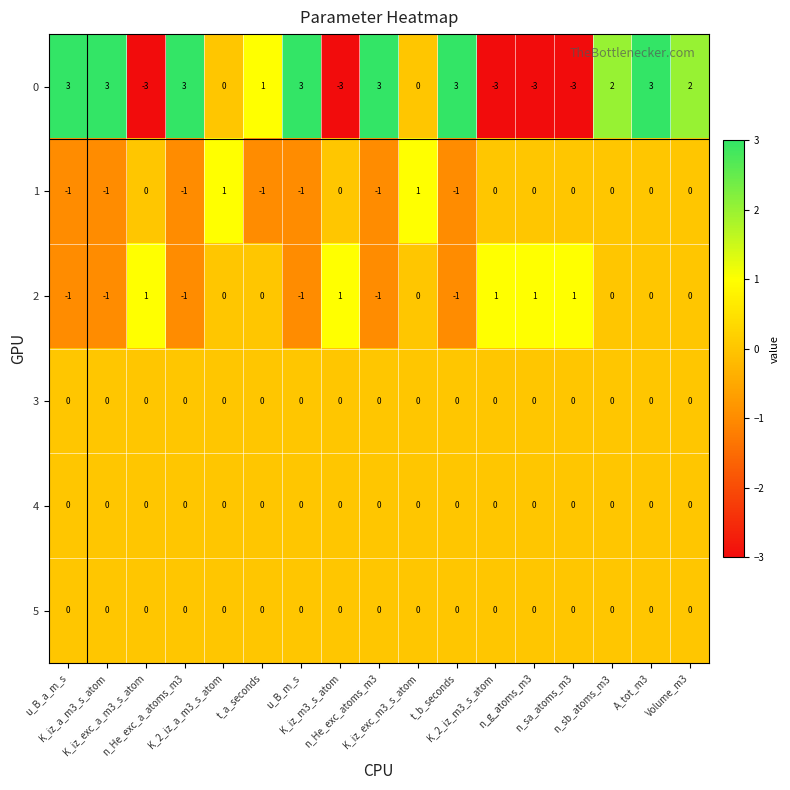

At how many categories does at least one series exceed -2?

17